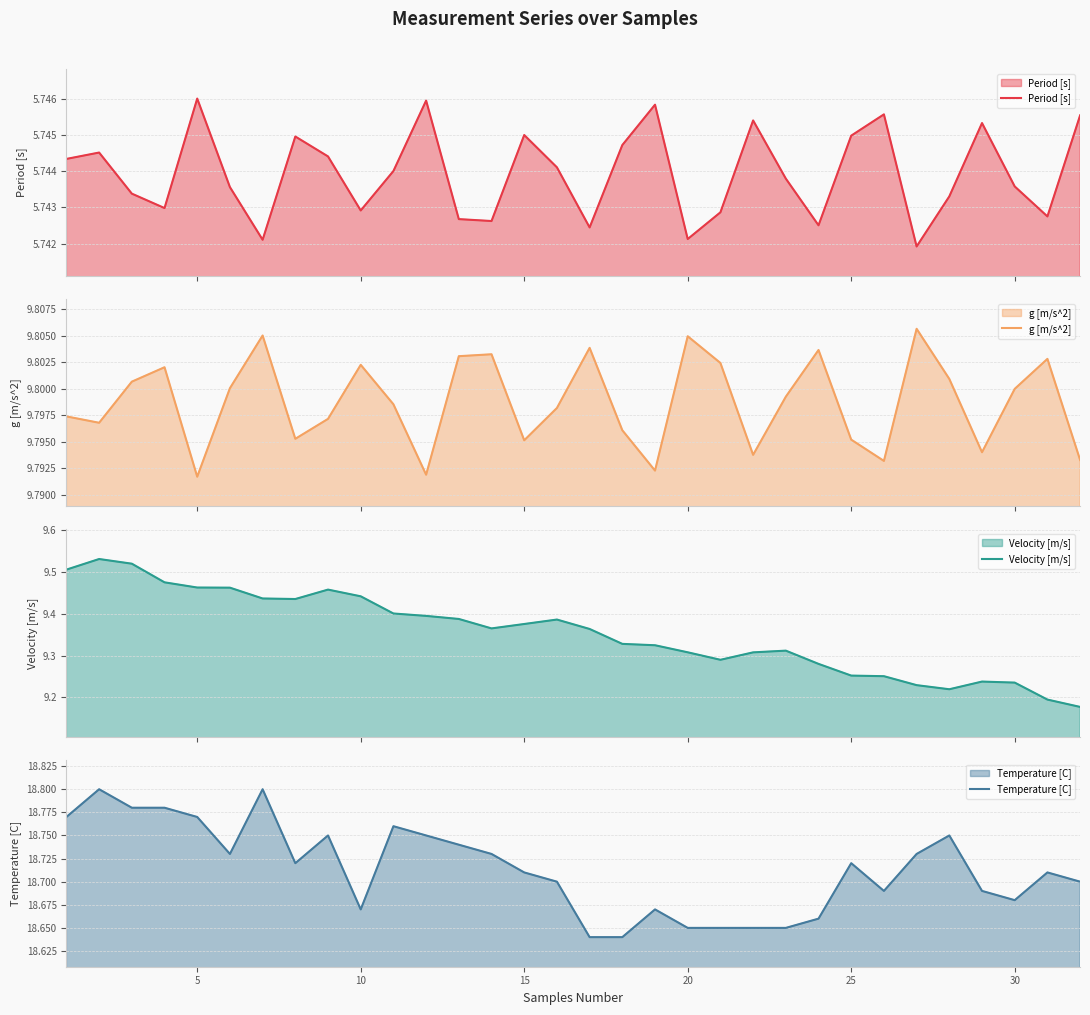

What is the smallest value displayed?

5.7